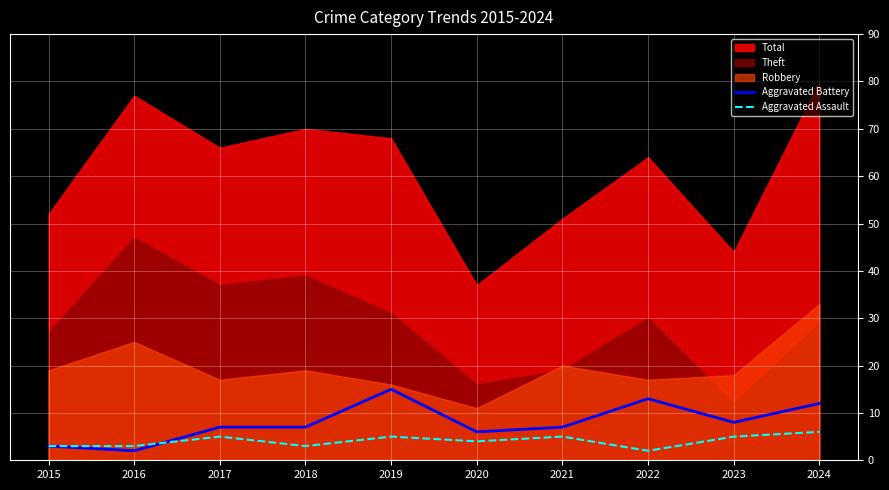

What is the value of the Aggravated Assault point at the 9th from the left?

5